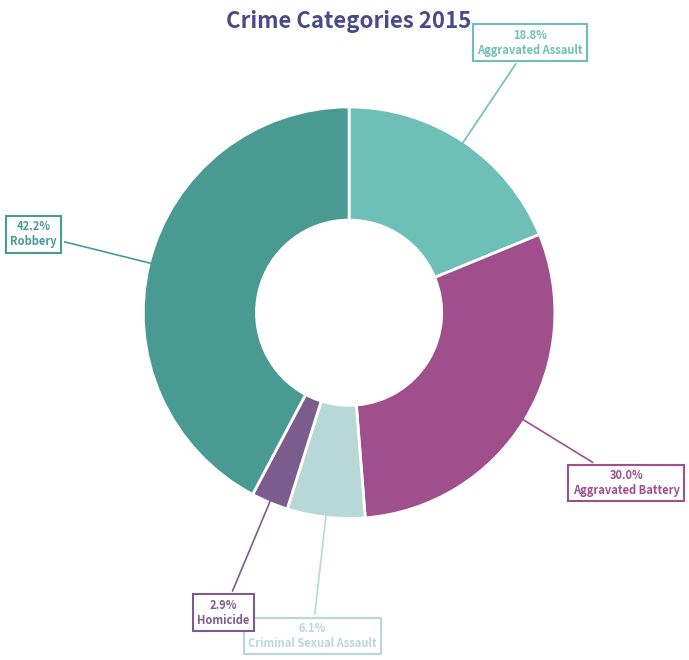

What is the largest slice in the pie chart?

Robbery